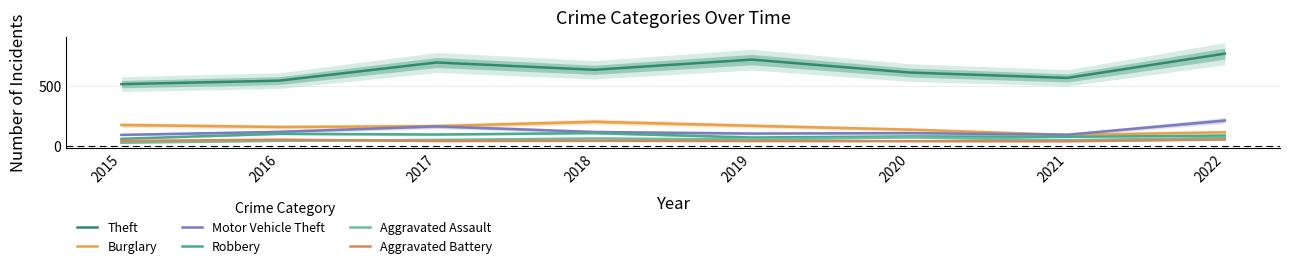

Reading left to right, what are all the values shown in this chart?

Theft: 2015=518	2016=547	2017=699	2018=638	2019=723	2020=615	2021=570	2022=773
Burglary: 2015=177	2016=160	2017=167	2018=204	2019=170	2020=138	2021=94	2022=116
Motor Vehicle Theft: 2015=94	2016=119	2017=165	2018=118	2019=105	2020=109	2021=95	2022=214
Robbery: 2015=61	2016=103	2017=97	2018=109	2019=72	2020=81	2021=78	2022=88
Aggravated Assault: 2015=28	2016=44	2017=52	2018=64	2019=56	2020=73	2021=49	2022=69
Aggravated Battery: 2015=43	2016=54	2017=42	2018=44	2019=42	2020=41	2021=40	2022=55